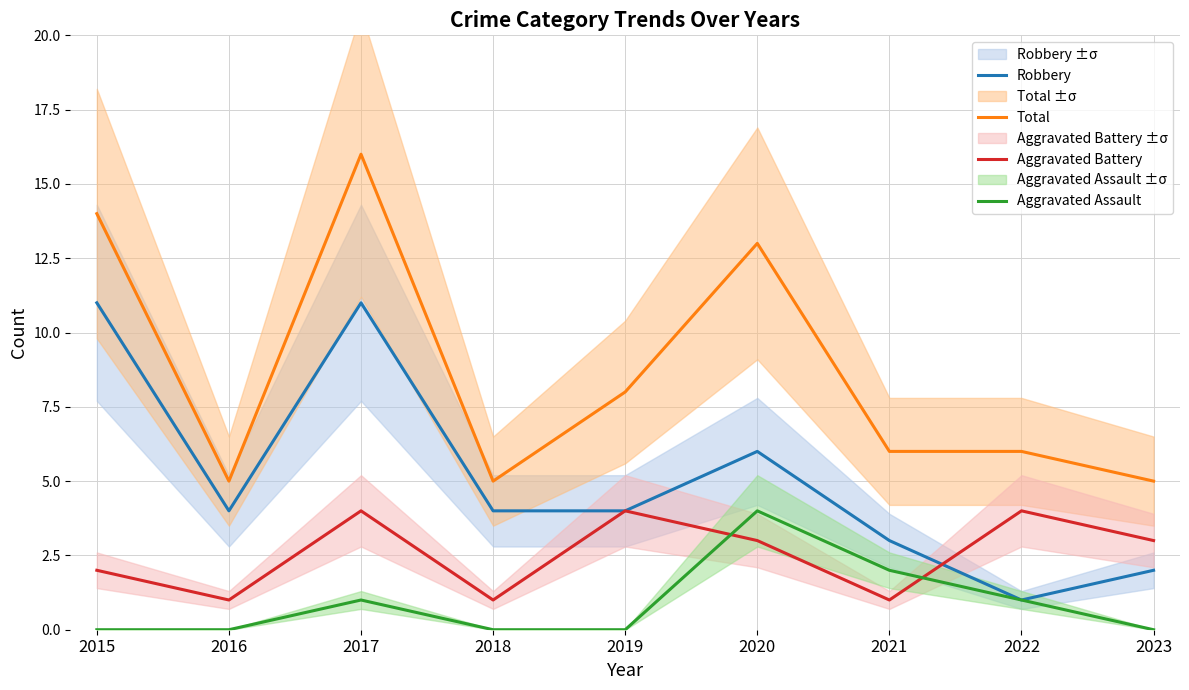

Rank the series by their average value, from highest to lowest.

Total, Robbery, Aggravated Battery, Aggravated Assault